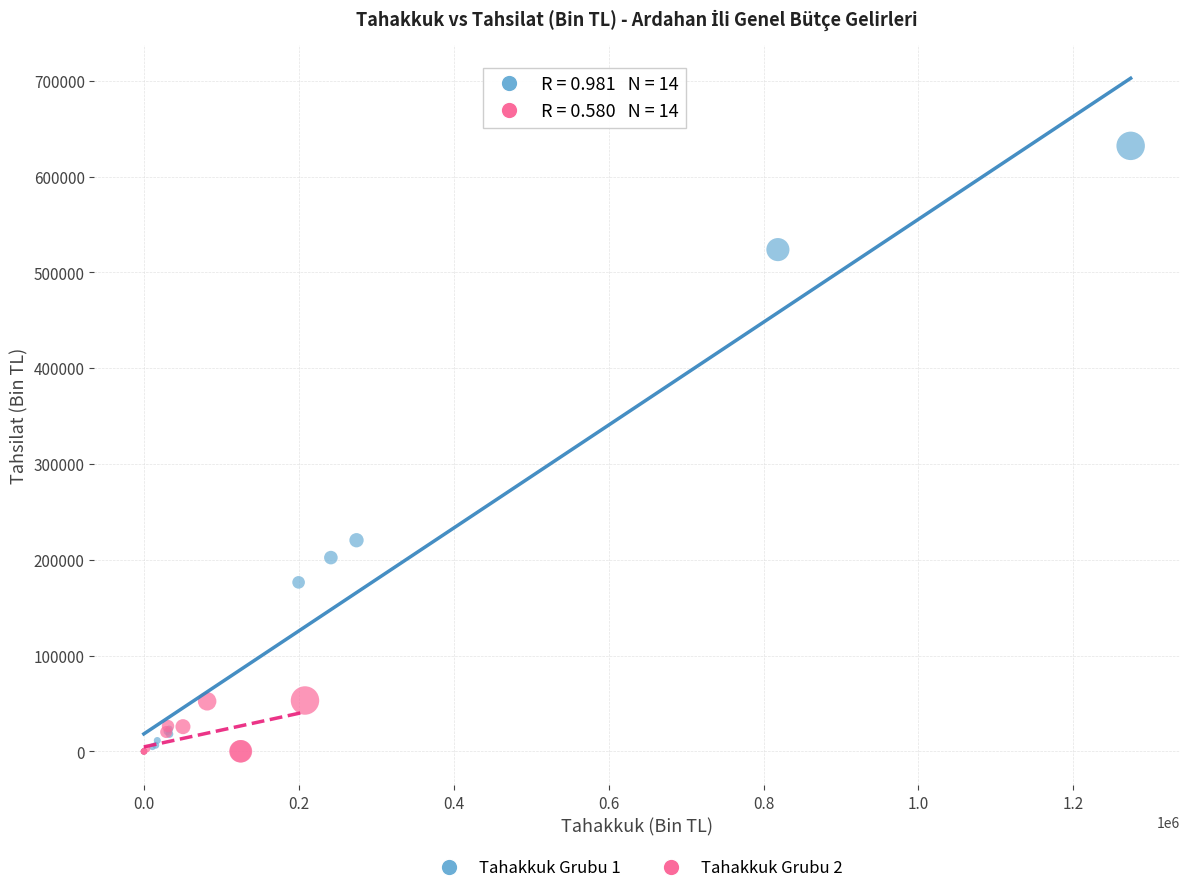

Which series reaches the maximum Y coordinate?

Tahakkuk Grubu 1